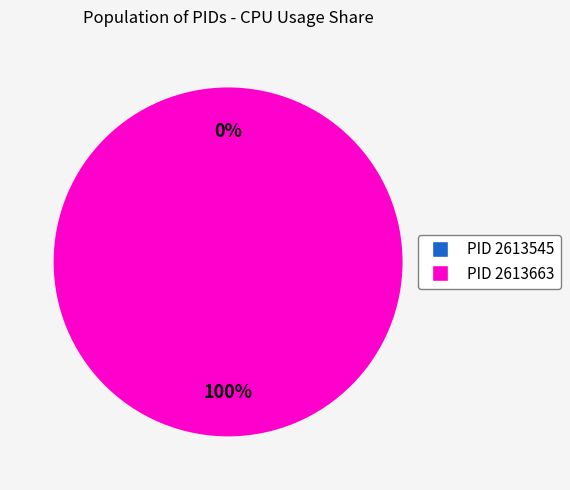

The 2613663 slice represents 99% of the pie. True or false?

False